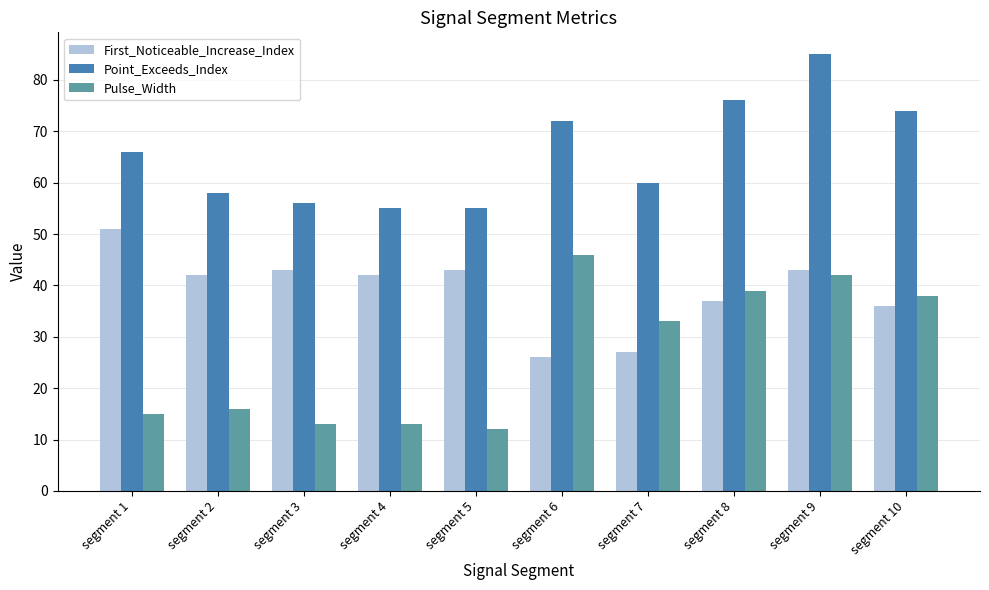

What is the smallest value displayed?

12